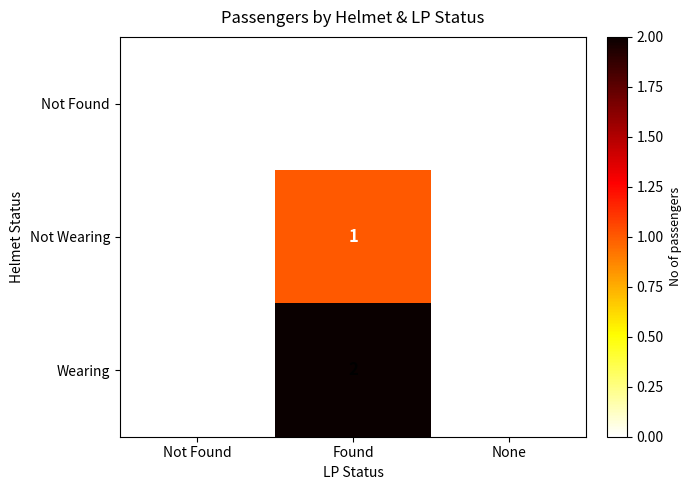

True or false: Not Wearing has a value of 0 at Found.

False